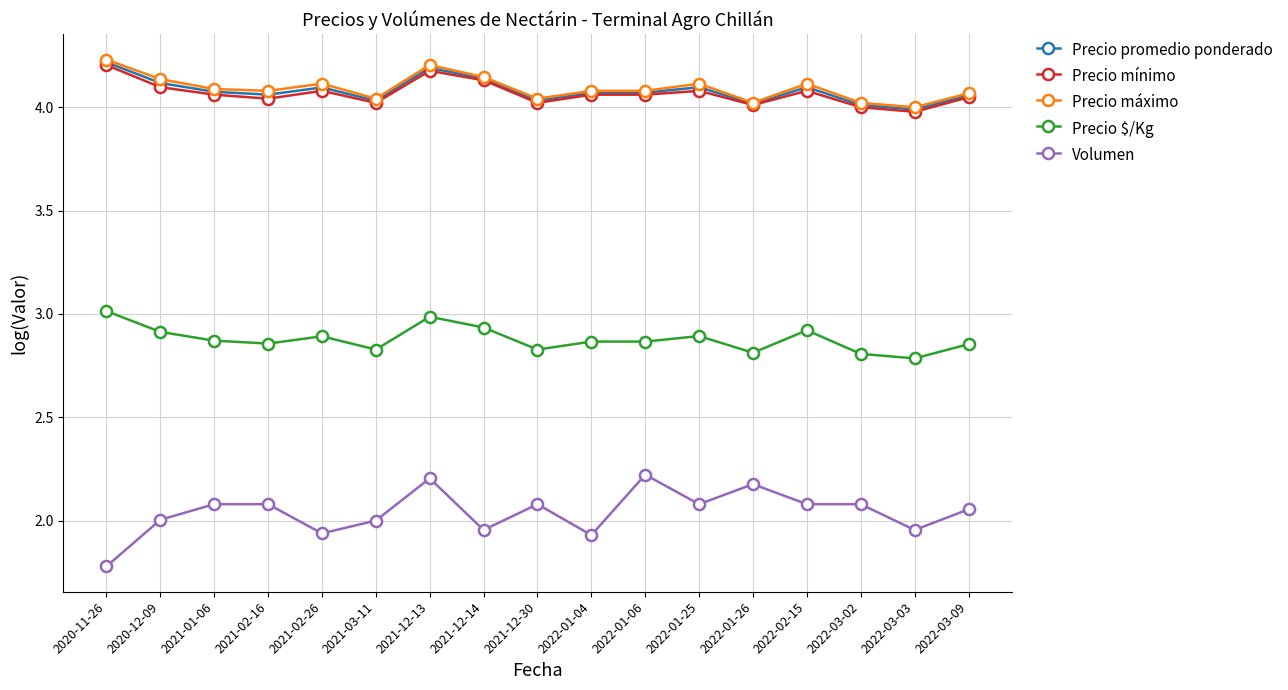

The value of Volumen at 2022-01-06 is 2.2. True or false?

True